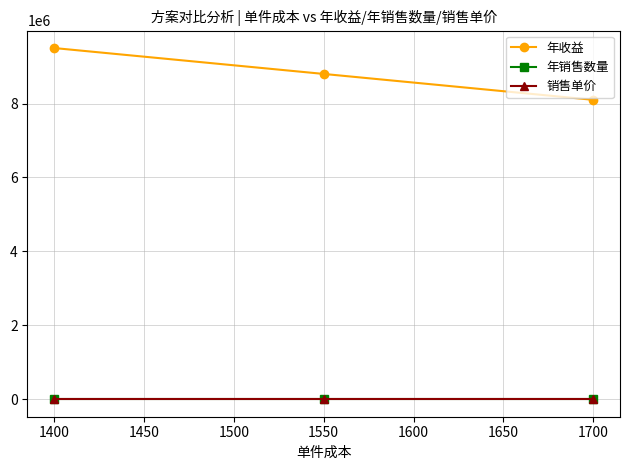

Which series has the largest total across all categories?

年收益